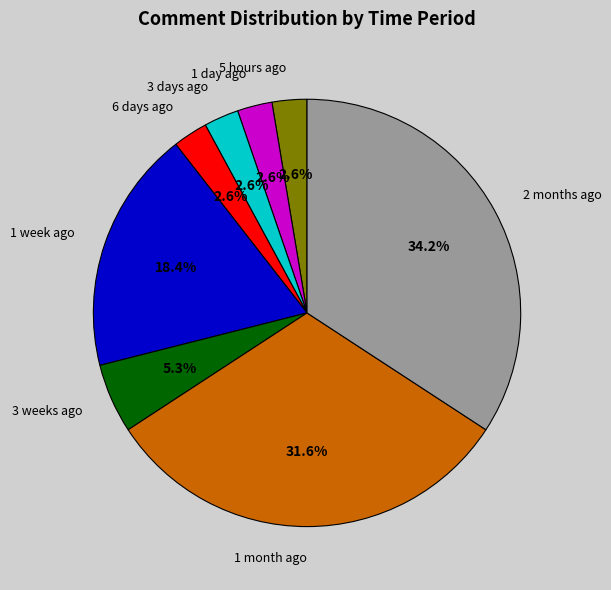

Approximately how many times larger is the value at 3 days ago compared to 1 week ago?

0.1